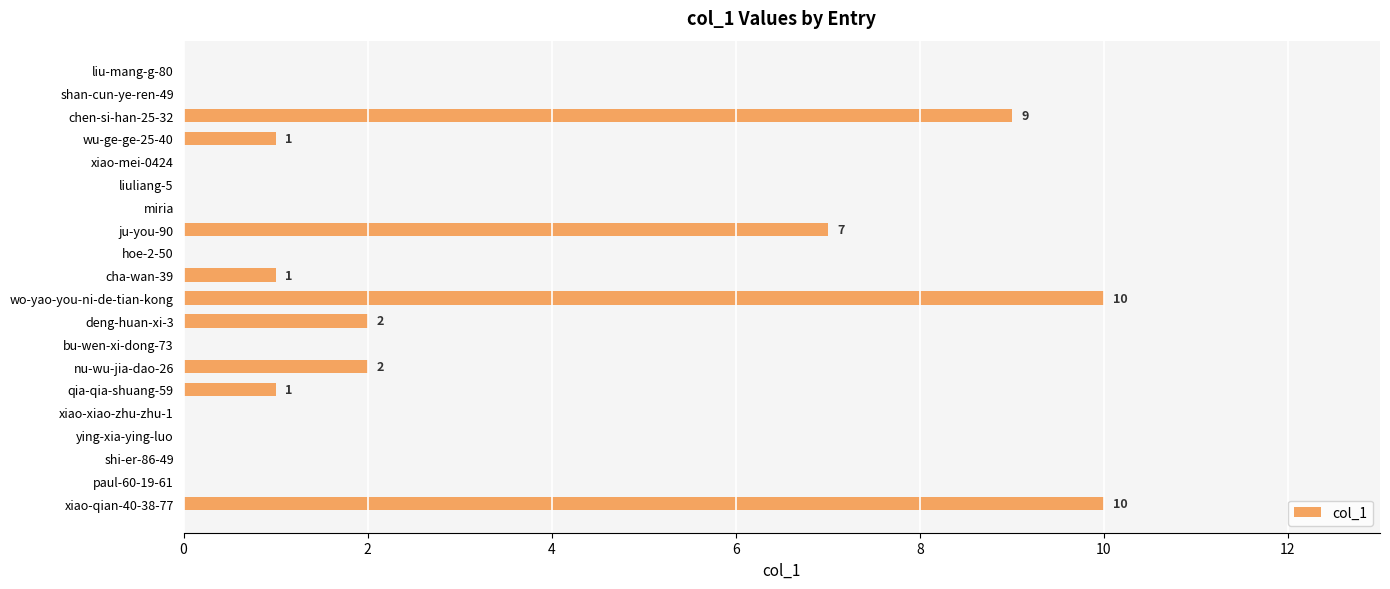

What is the greatest value displayed?

10